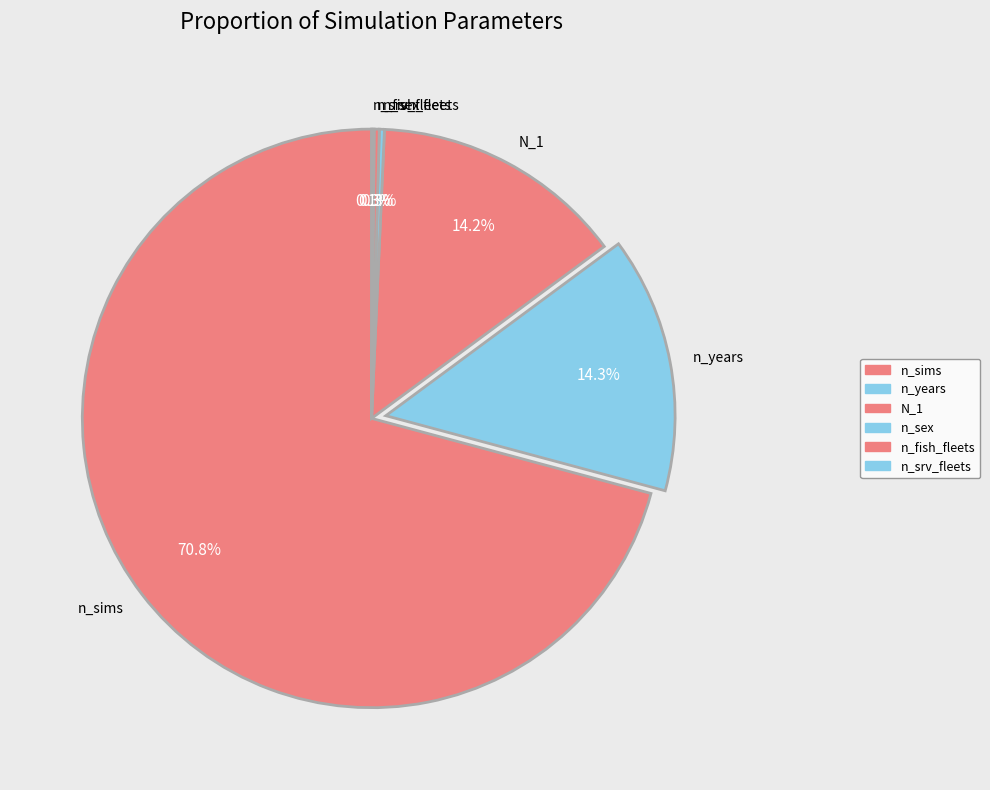

To the nearest percent, what is the average slice percentage?

17%